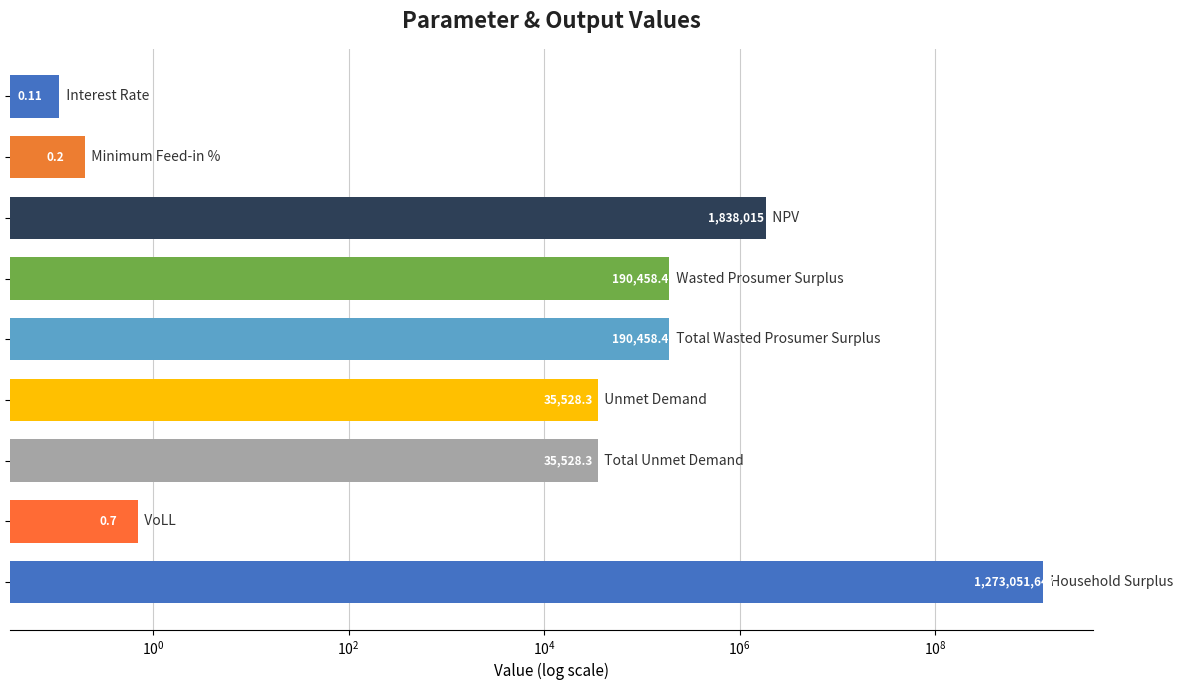

How many data points does each series have?

9